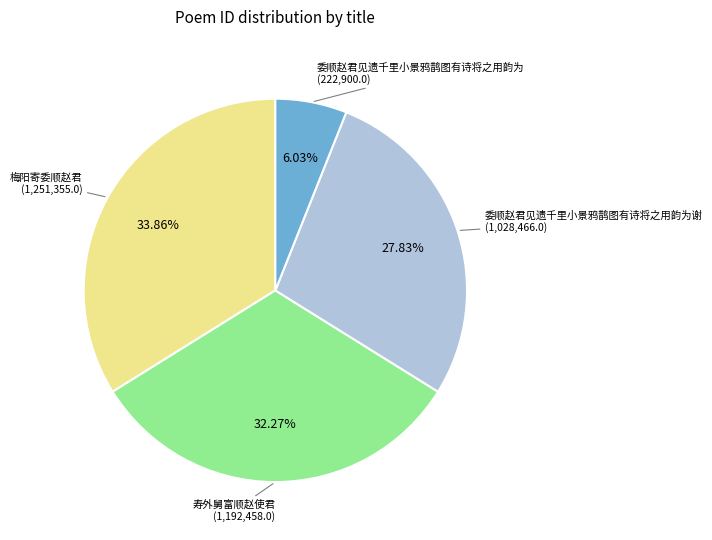

To the nearest percent, what is the difference between the largest and smallest slice percentages?

28%